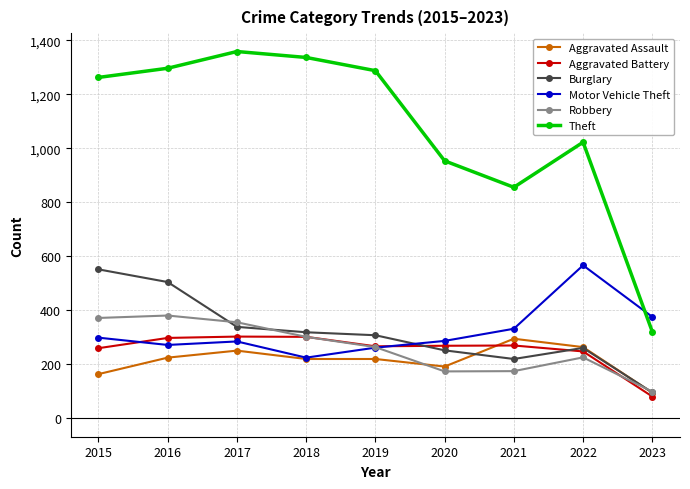

Between 2017 and 2020, which series saw the biggest shift?

Theft